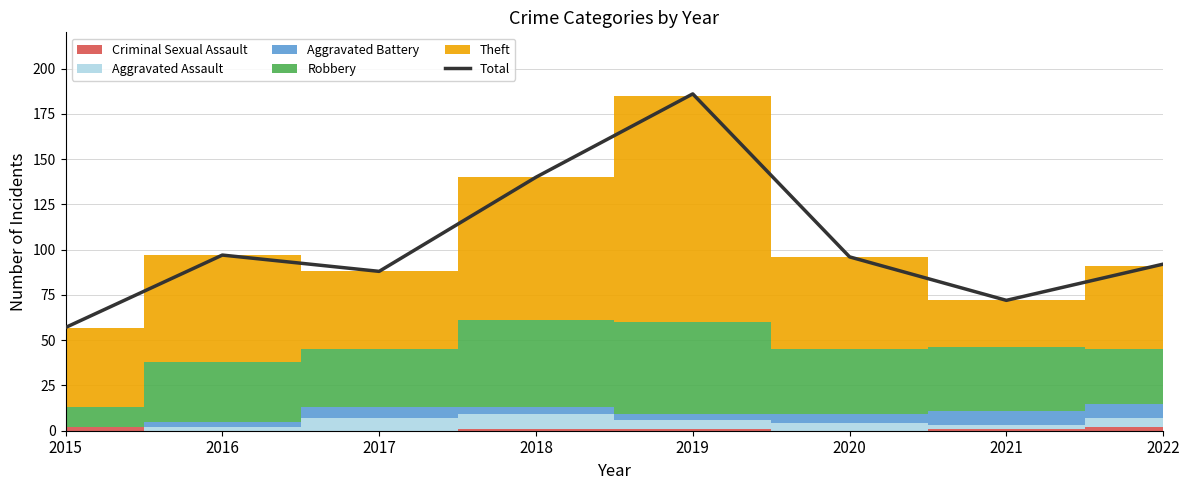

What is the greatest value displayed?

186